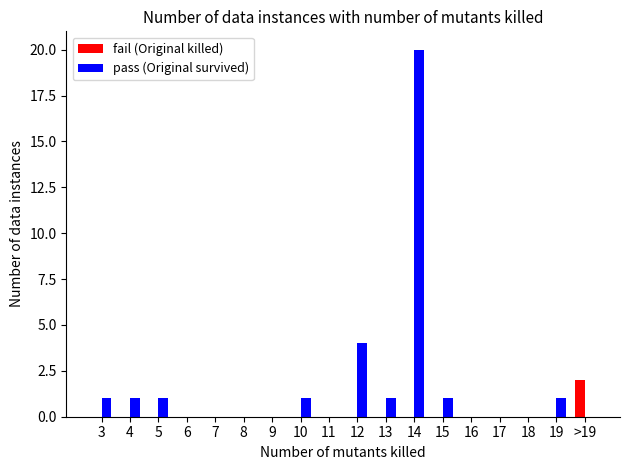

At which label is pass (Original survived) closest to 10?

12